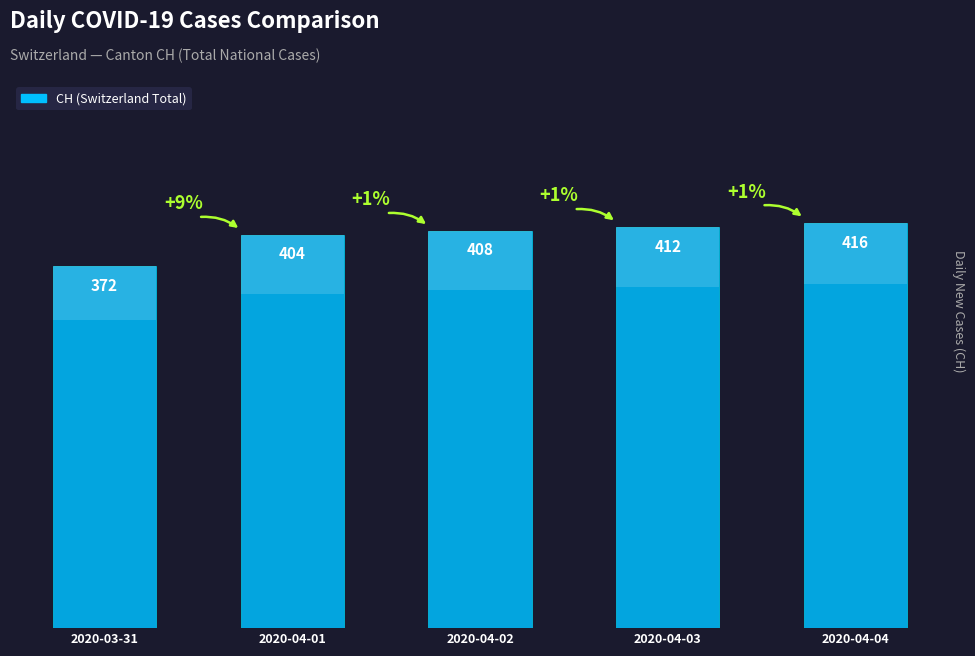

True or false: the data shows 372 at 2020-03-31.

True